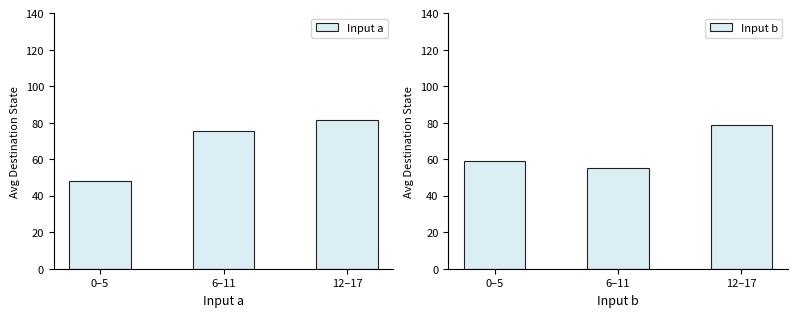

What is the label of the 2nd bar from the left?

6–11